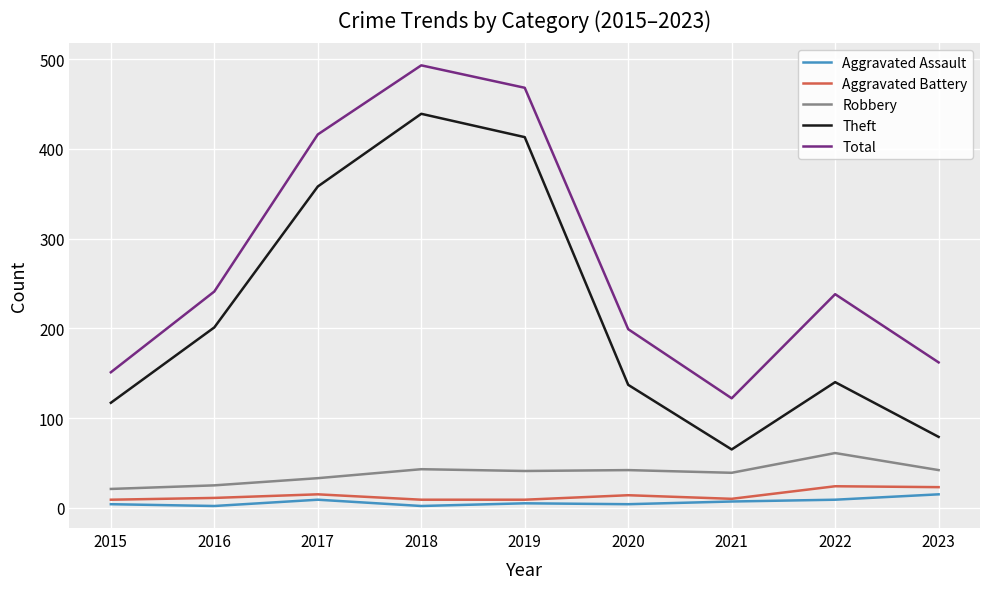

Between 2017 and 2020, which series saw the biggest shift?

Theft